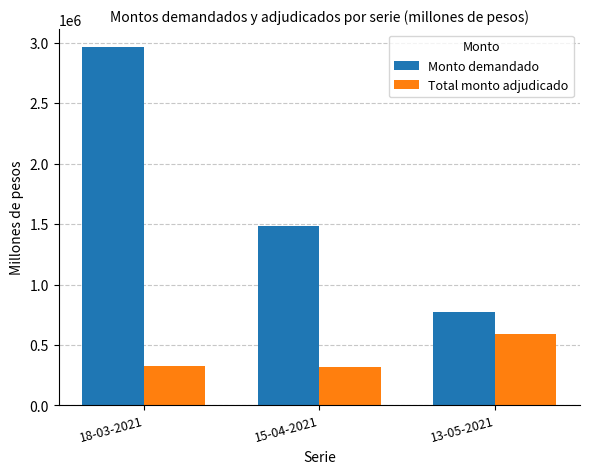

What are all the series names shown in the legend?

Monto demandado, Total monto adjudicado